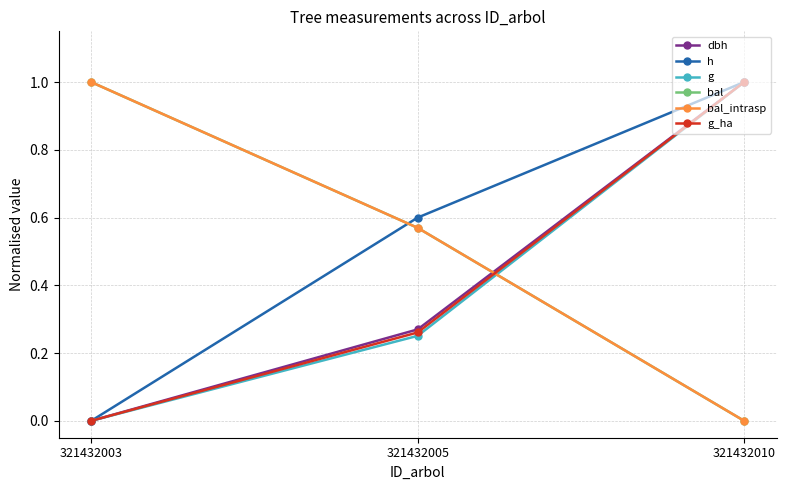

What is the difference between the highest and lowest values at 321432010?

1.0